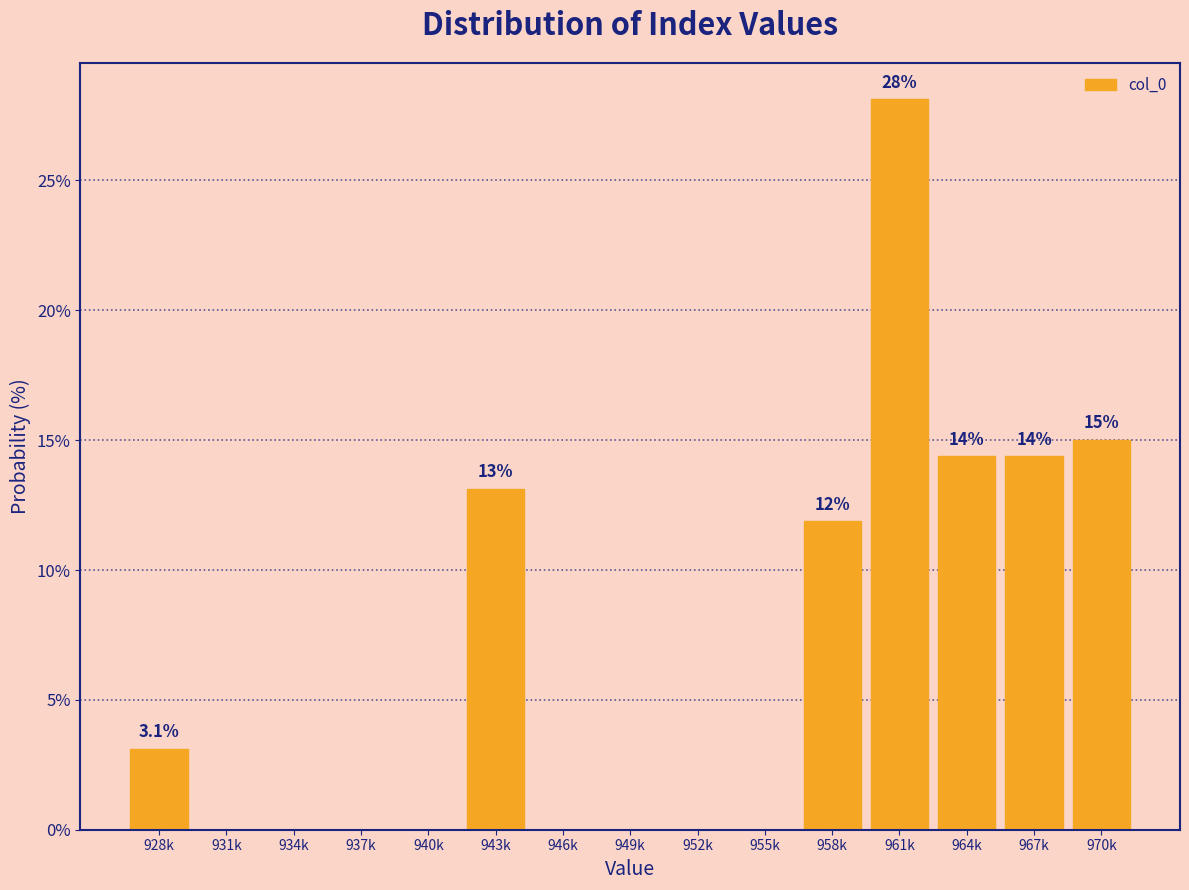

Reading right to left, extract all data points from this chart.

970k=15.0	967k=14.4	964k=14.4	961k=28.1	958k=11.9	955k=0.0	952k=0.0	949k=0.0	946k=0.0	943k=13.1	940k=0.0	937k=0.0	934k=0.0	931k=0.0	928k=3.1